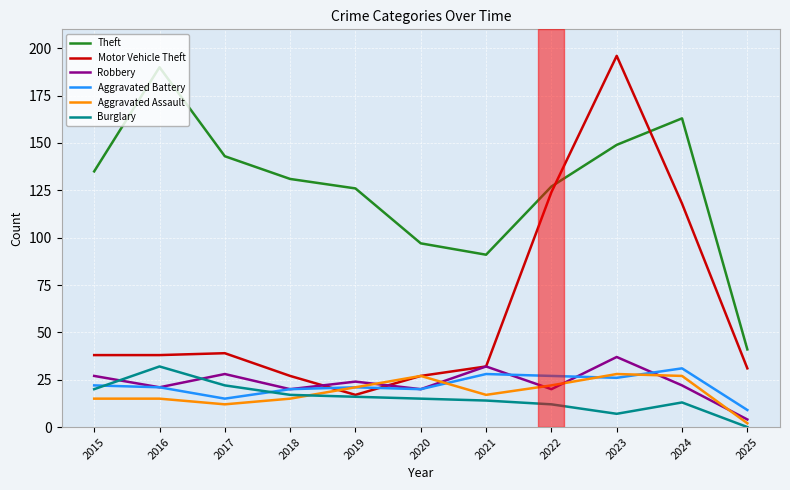

At which label does Aggravated Battery first exceed 21?

2015